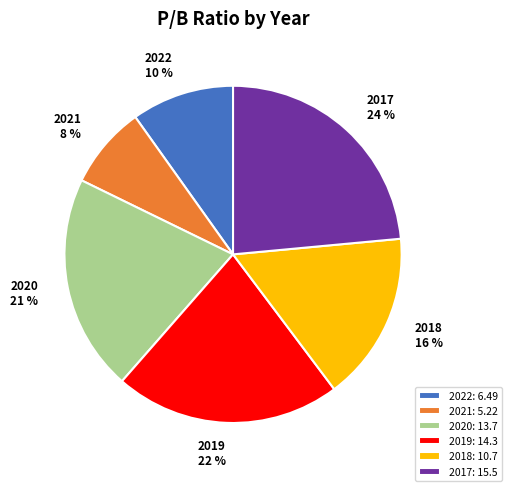

Is the sum of 2021: 5.22 and 2020: 13.7 greater than half?

No